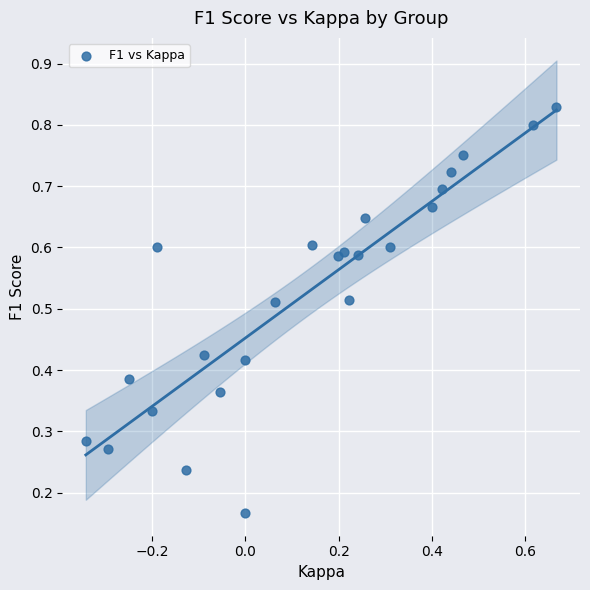

What is the range of X values (max minus min)?

1.0